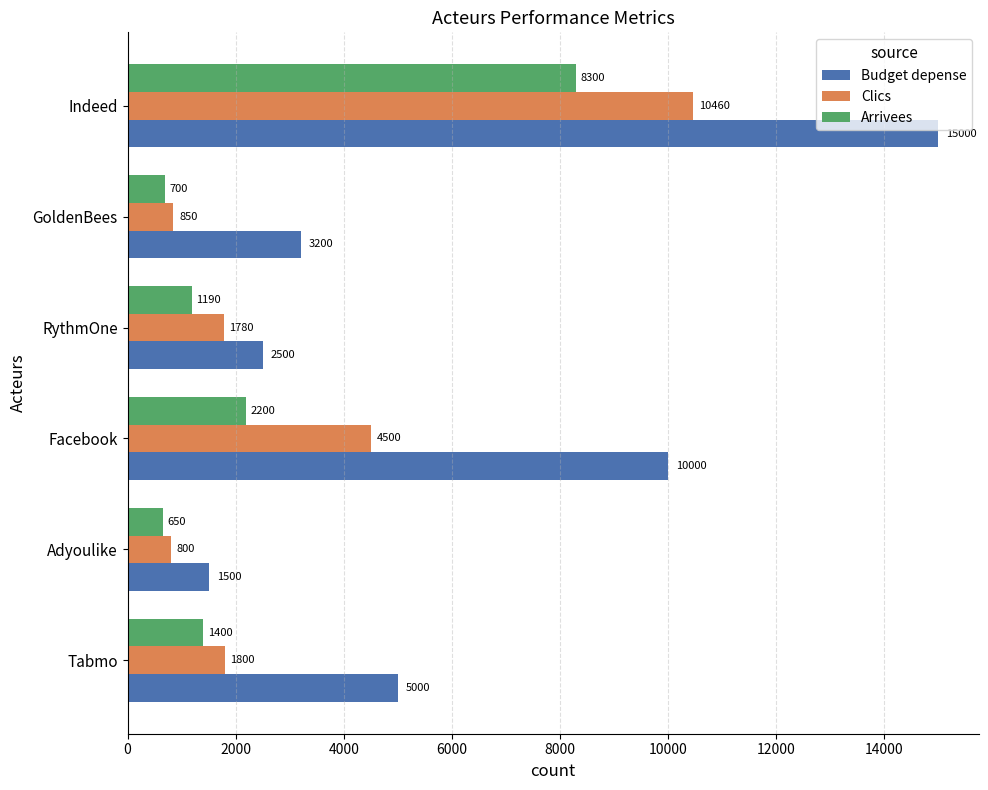

List the series in order of their peak value, lowest first.

Arrivees, Clics, Budget depense